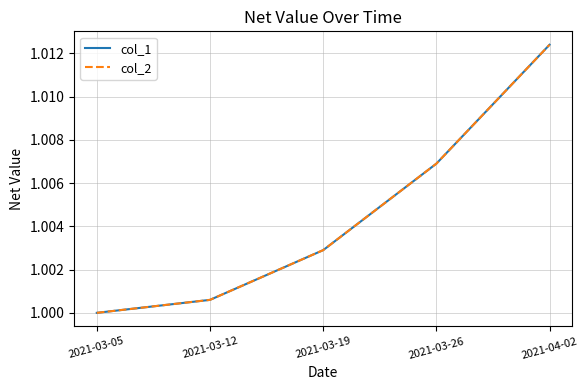

Which series has the largest total across all categories?

col_1